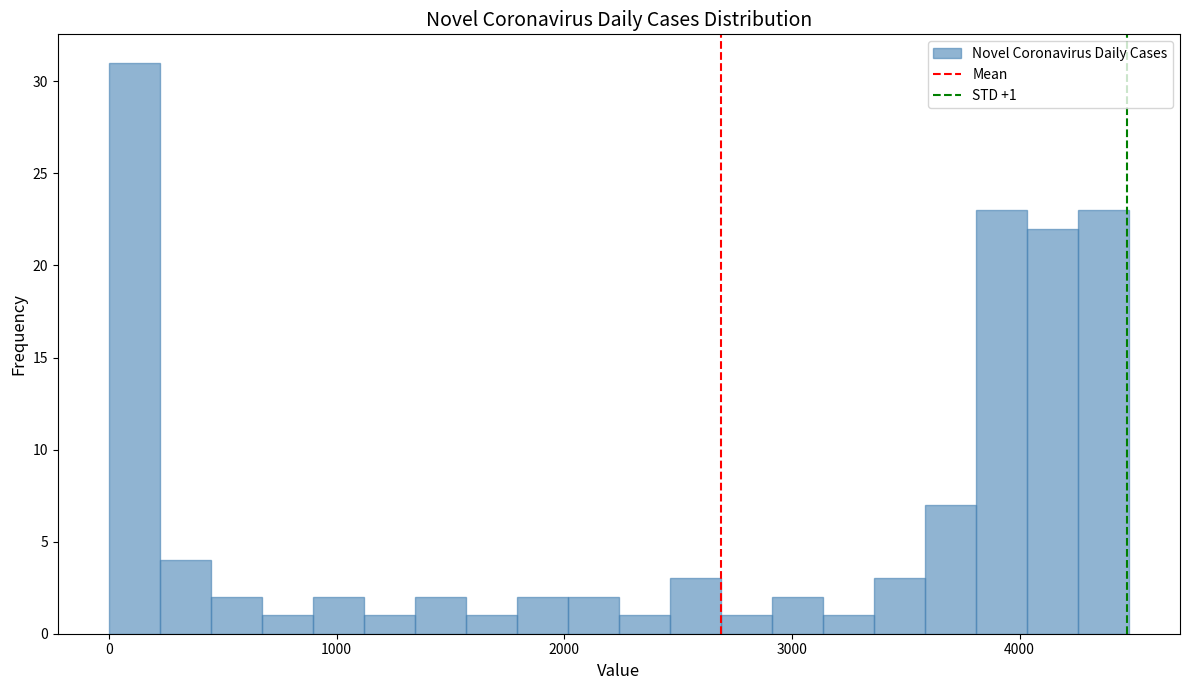

Read against the x-axis, roughly where is the centre of the tallest bar?

100